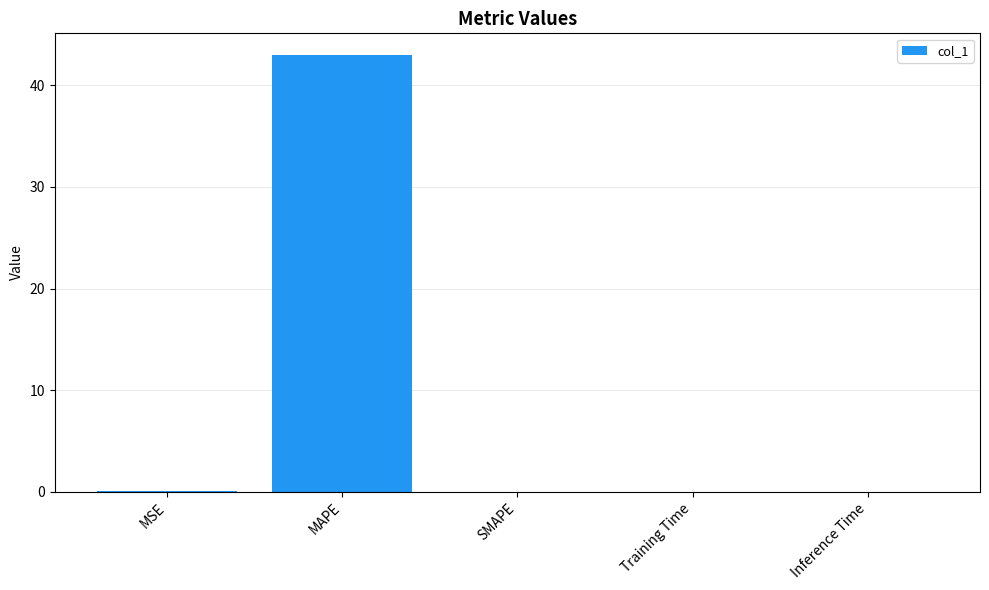

The chart shows a value of 0.1 at MSE. True or false?

True